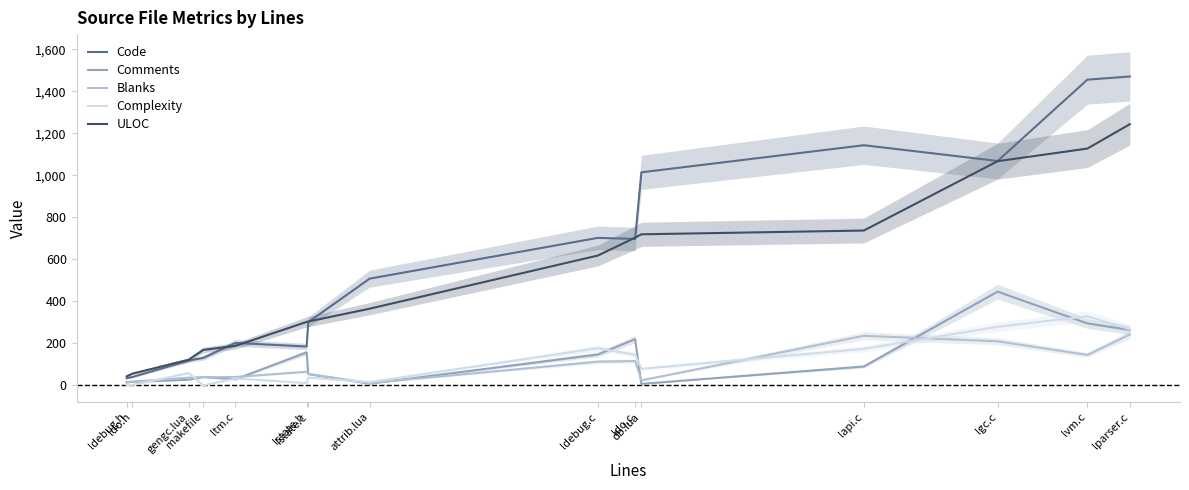

Where is the first local maximum for Complexity?

gengc.lua